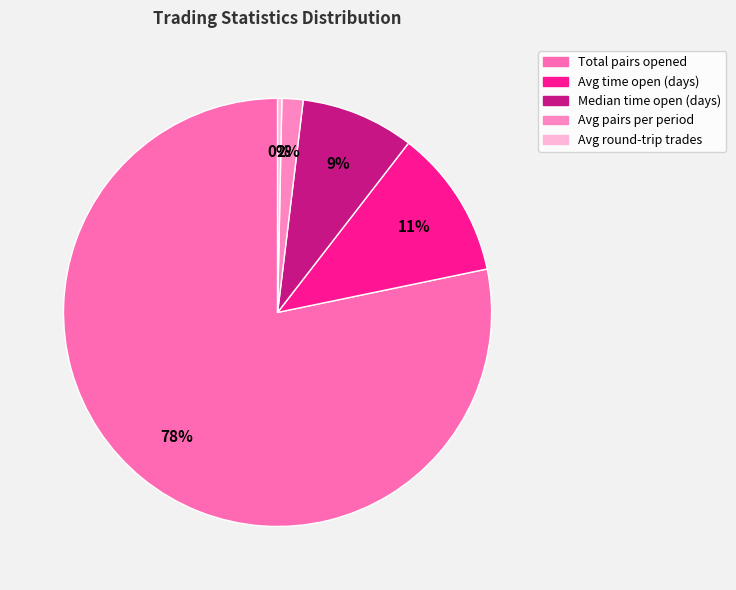

Is the sum of Median time open (days) and Avg pairs per period greater than half?

No